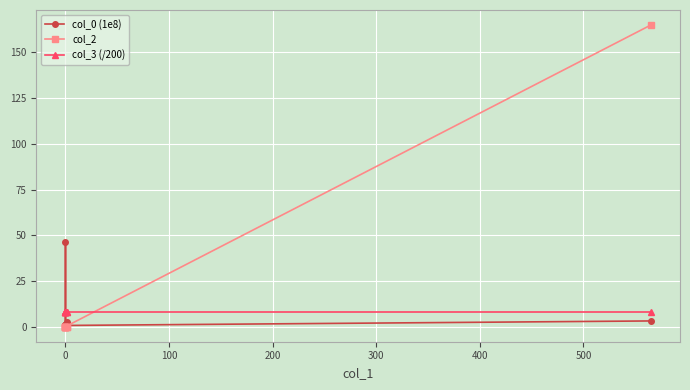

Which has a higher value, 100 or 500?

100